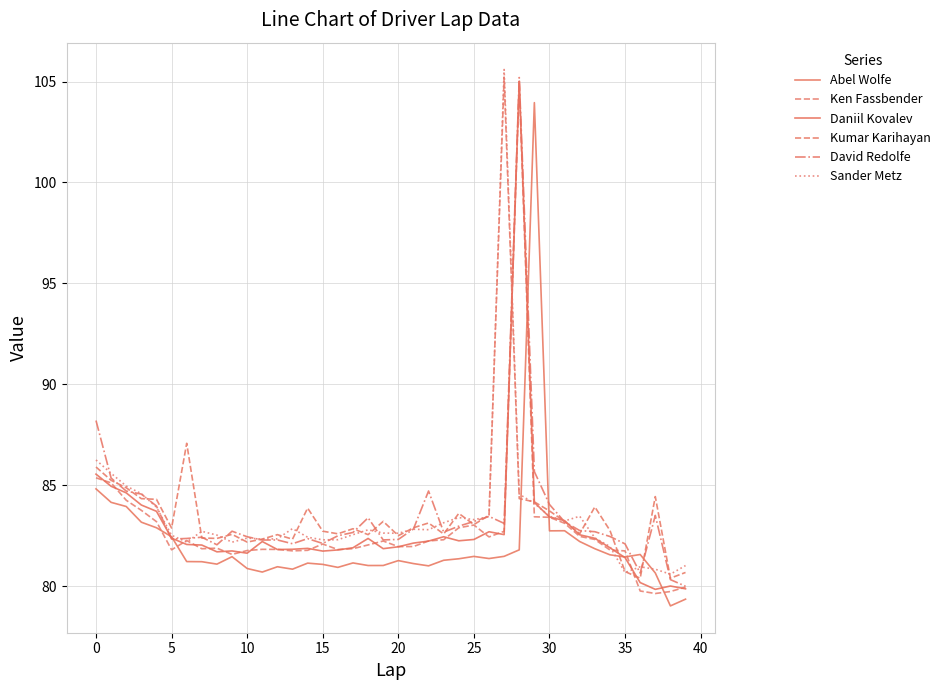

Count the number of data series in this chart.

6